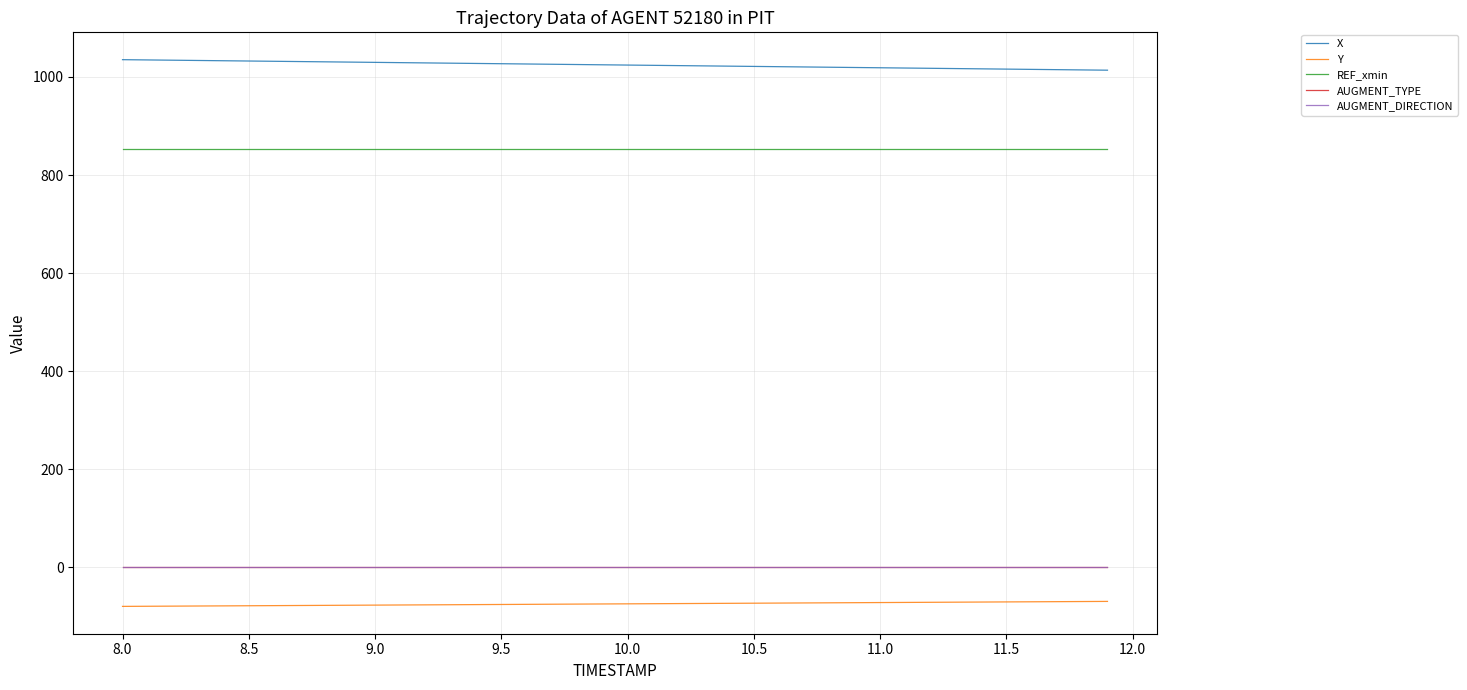

What is the lowest value of the REF_xmin series?

852.7